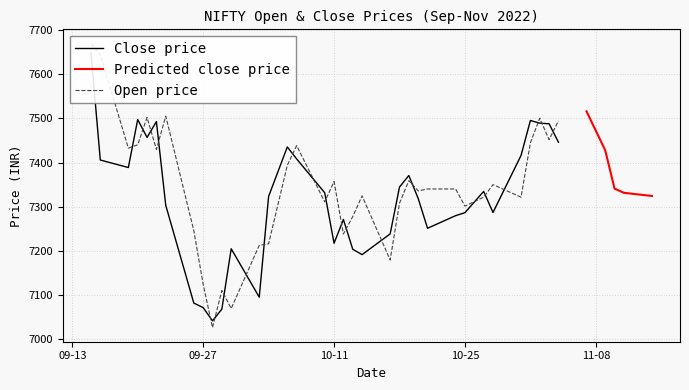

What is the sum of the close values at 3 and 26?

14777.2